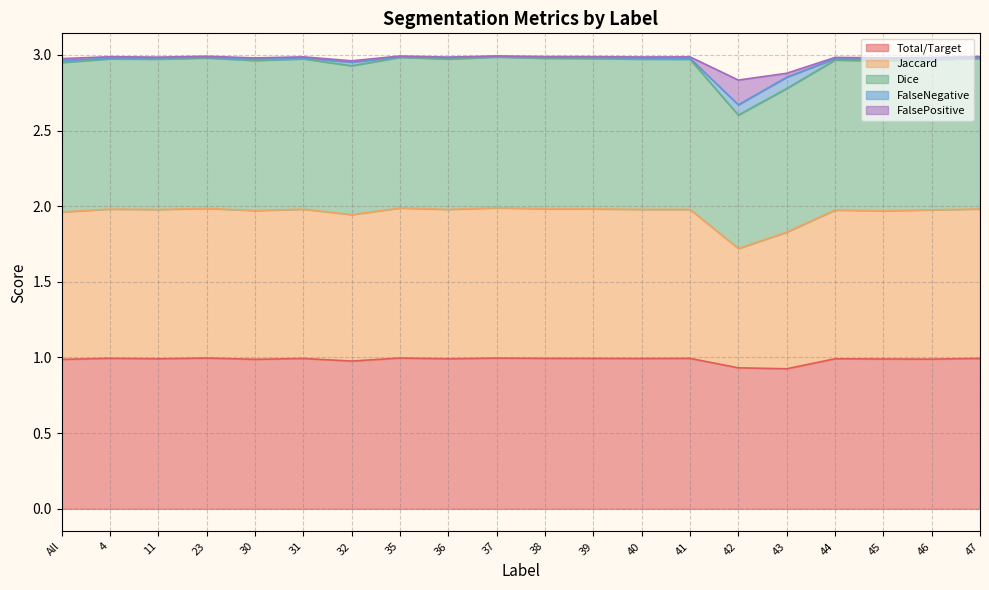

The value of Total/Target at 31 is 1.0. True or false?

True